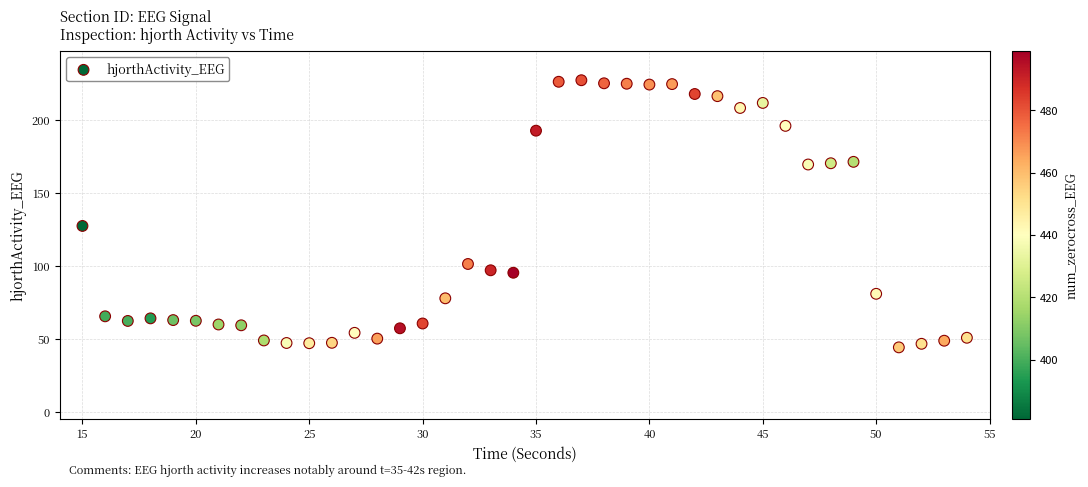

What Y value in the scatter plot is closest to 135?

127.4